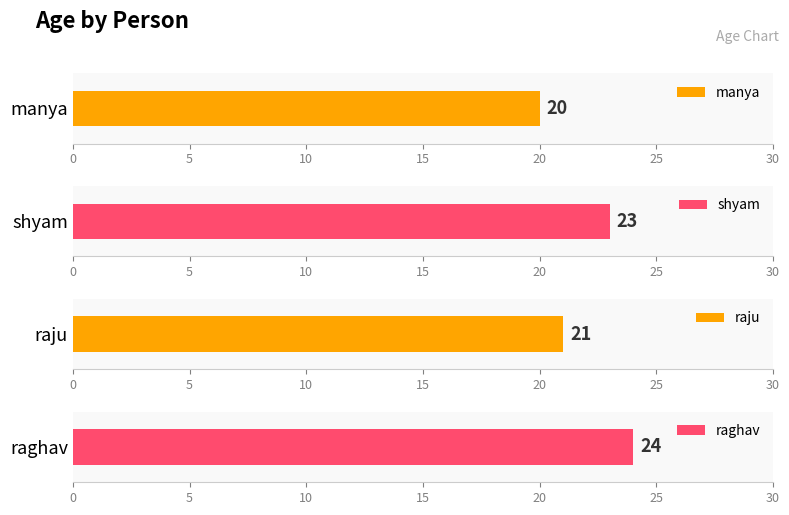

Are the bars horizontal?

Yes